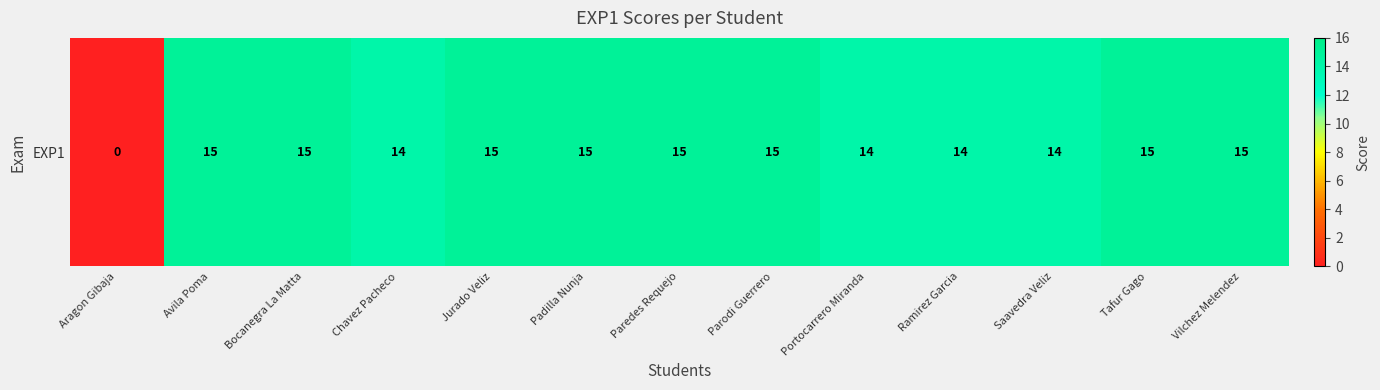

What is the change in value from Paredes Requejo to Ramirez Garcia?

-1